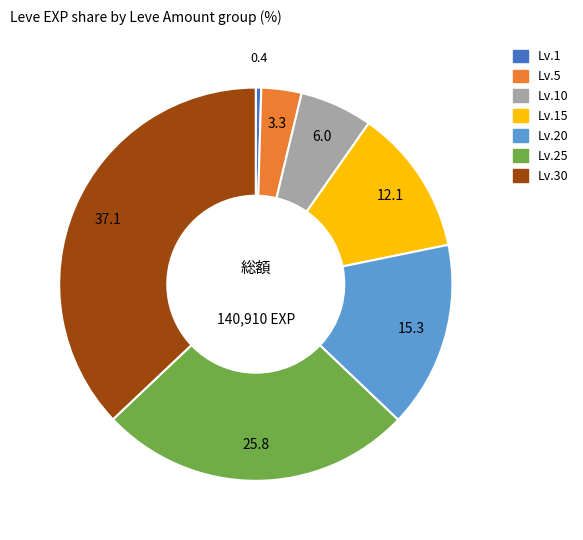

Is there any slice that represents more than half of the pie?

No